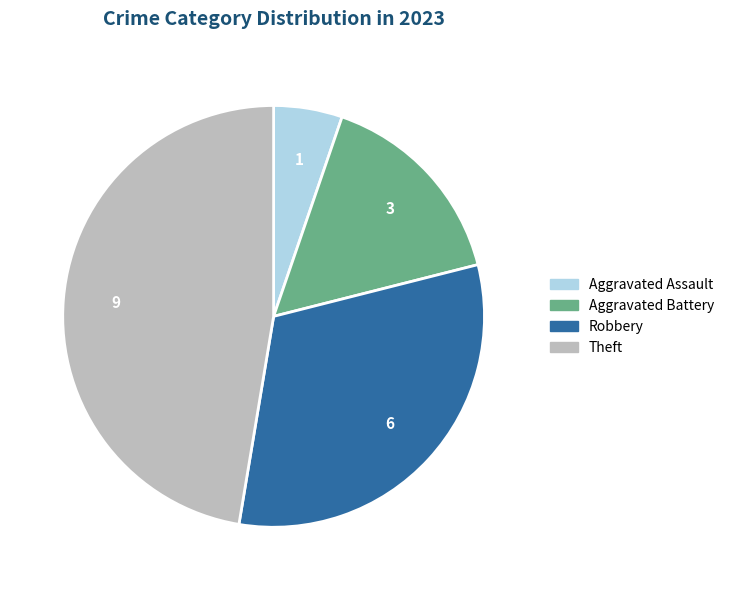

Is there a majority slice in this chart?

No